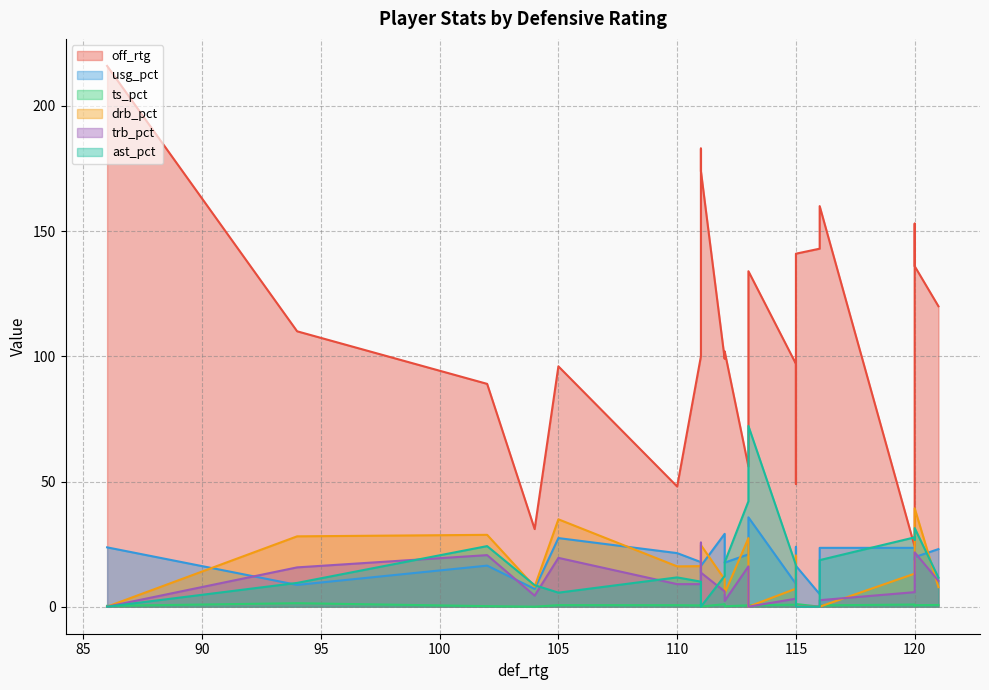

Reading left to right, list all the values displayed in this chart.

off_rtg: 105=96.0	102=89.0	113=134.0	104=31.0	116=143.0	94=110.0	111=100.0	116=160.0	112=99.0	110=48.0	86=216.0	111=183.0	115=141.0	121=120.0	113=56.0	115=49.0	112=102.0	120=153.0	120=24.0	111=174.0	115=97.0	120=136.0
usg_pct: 105=27.4	102=16.4	113=35.7	104=7.1	116=5.0	94=8.7	111=17.8	116=23.5	112=29.1	110=21.4	86=23.7	111=6.8	115=16.3	121=23.0	113=20.9	115=23.9	112=17.6	120=18.7	120=23.5	111=16.3	115=9.1	120=19.8
ts_pct: 105=0.6	102=0.2	113=0.6	104=0.0	116=0.0	94=1.4	111=0.5	116=0.5	112=1.0	110=0.6	86=0.3	111=1.0	115=1.1	121=0.7	113=0.6	115=0.4	112=0.2	120=0.4	120=0.9	111=0.1	115=0.8	120=0.6
drb_pct: 105=34.9	102=28.7	113=0.0	104=8.0	116=0.0	94=28.1	111=16.2	116=0.0	112=10.9	110=16.1	86=0.0	111=15.3	115=0.0	121=7.8	113=27.4	115=20.4	112=5.3	120=19.9	120=13.2	111=24.6	115=7.2	120=39.3
trb_pct: 105=19.5	102=20.6	113=0.0	104=4.4	116=0.0	94=15.7	111=9.0	116=2.6	112=6.1	110=9.0	86=0.0	111=25.6	115=0.0	121=10.3	113=16.1	115=11.2	112=2.3	120=8.8	120=5.8	111=13.6	115=3.2	120=21.7
ast_pct: 105=5.6	102=24.2	113=72.2	104=8.6	116=0.0	94=9.5	111=10.0	116=18.6	112=12.3	110=11.7	86=0.0	111=0.0	115=0.0	121=11.6	113=42.1	115=0.0	112=17.7	120=26.7	120=27.7	111=0.0	115=16.6	120=31.4